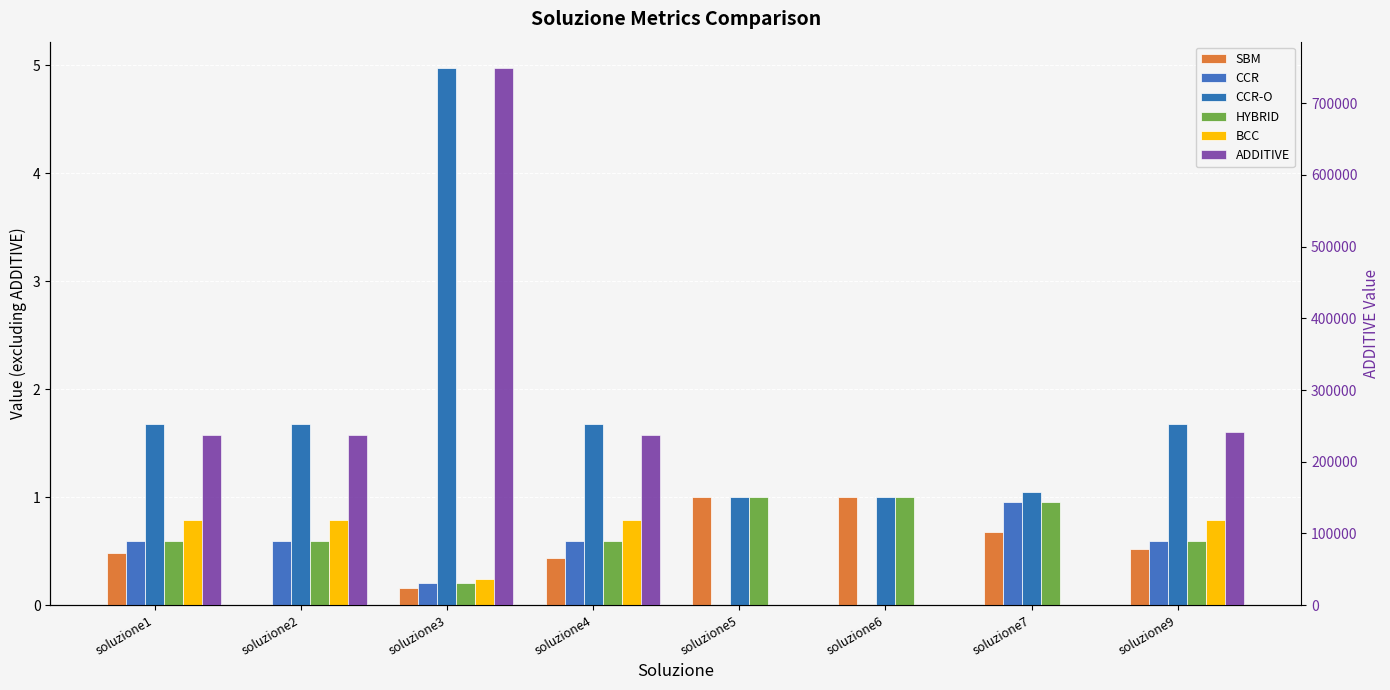

What is the total value across all series at soluzione6?

3.0